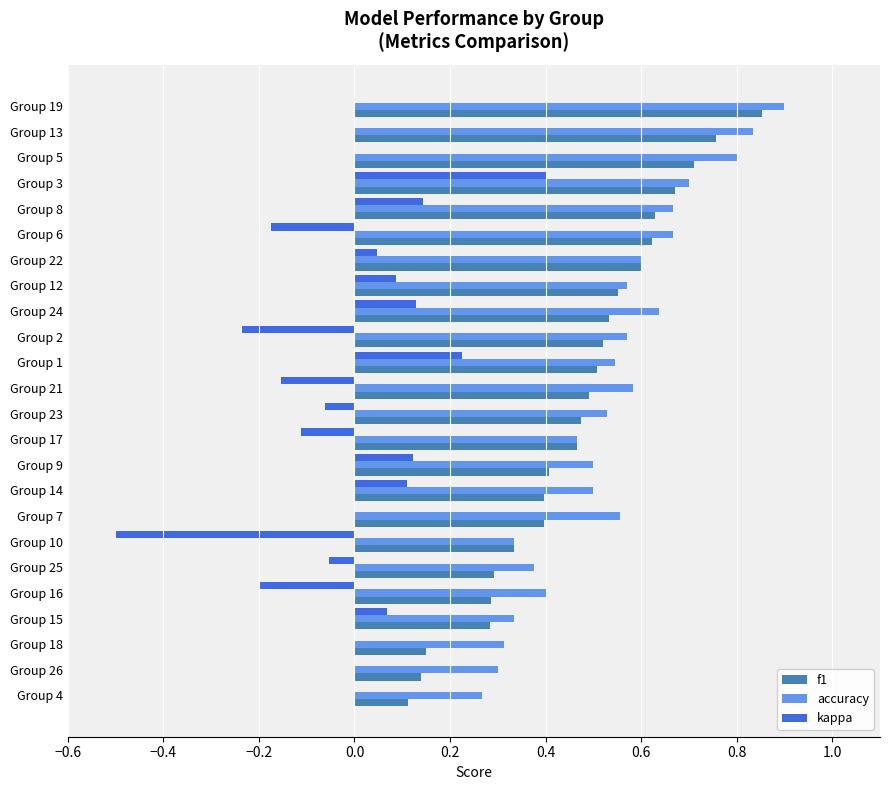

What are all the series names shown in the legend?

f1, accuracy, kappa